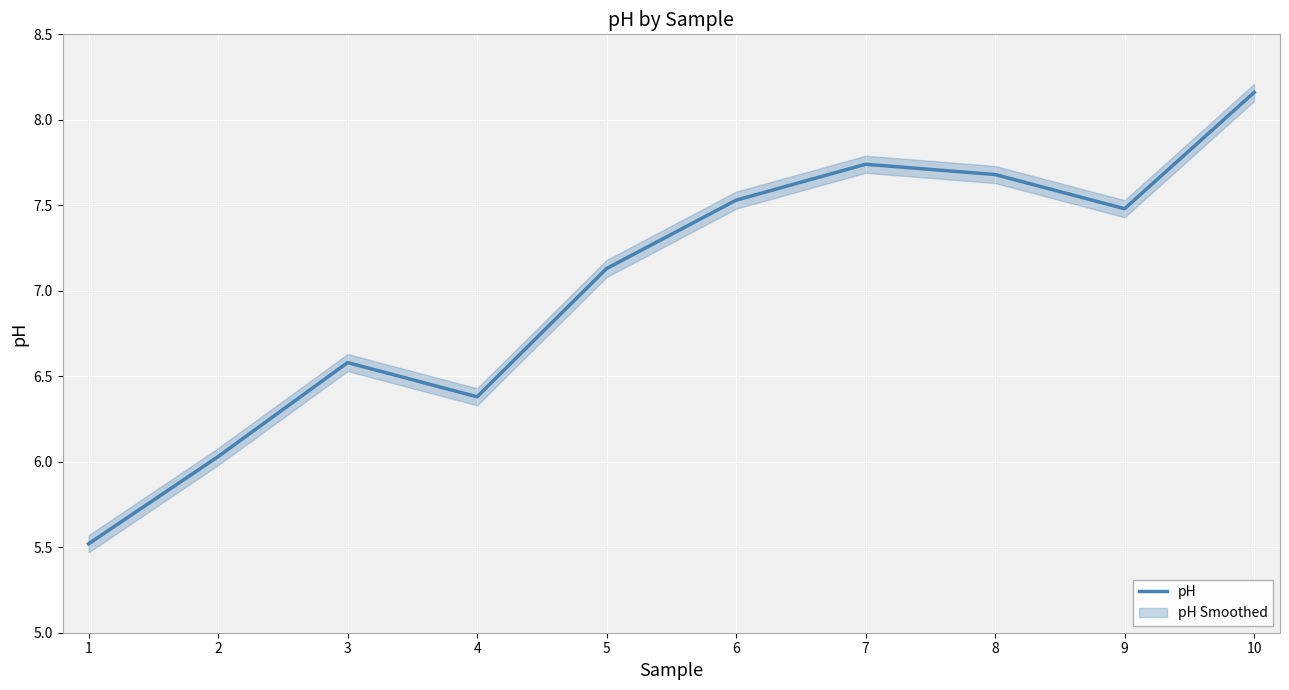

Reading left to right, what are all the values shown in this chart?

5.5	6.0	6.6	6.4	7.1	7.5	7.7	7.7	7.5	8.2